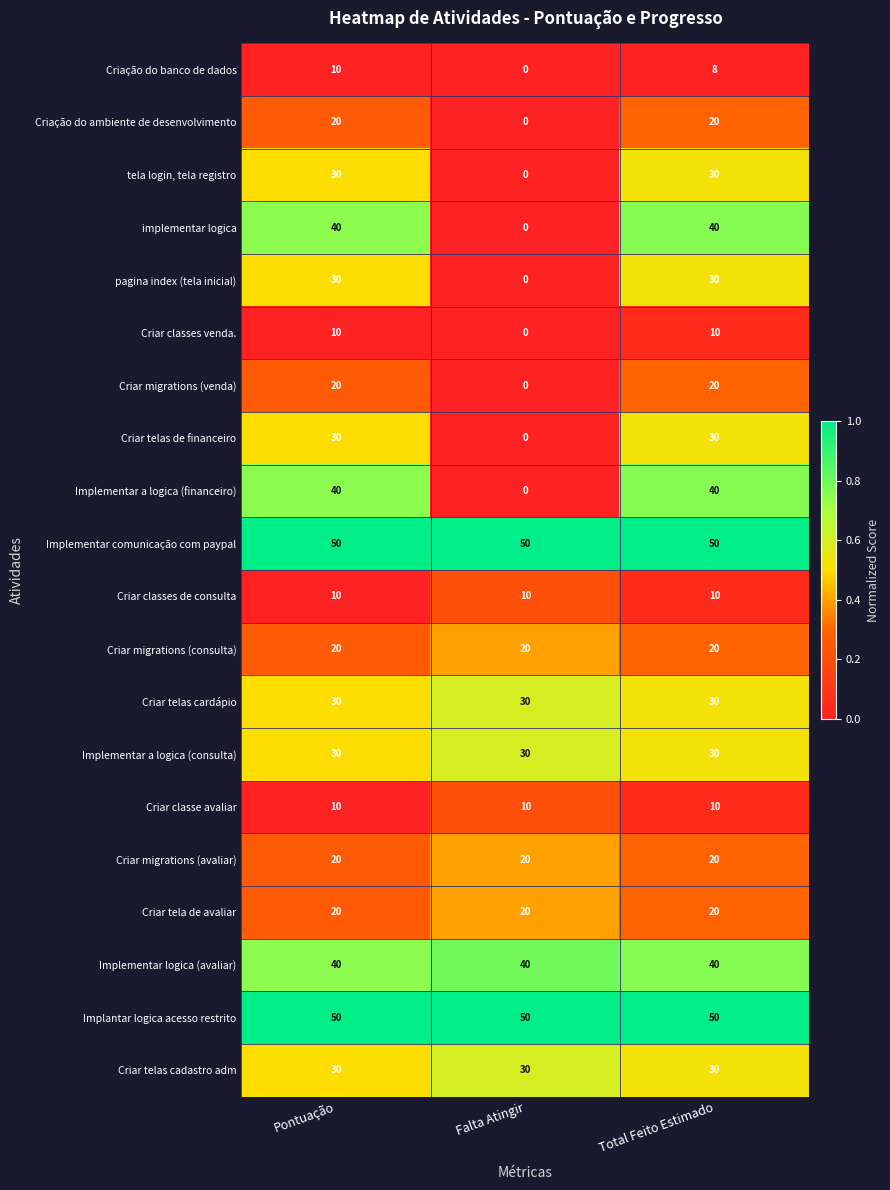

What is the minimum value for Implementar comunicação com paypal?

50